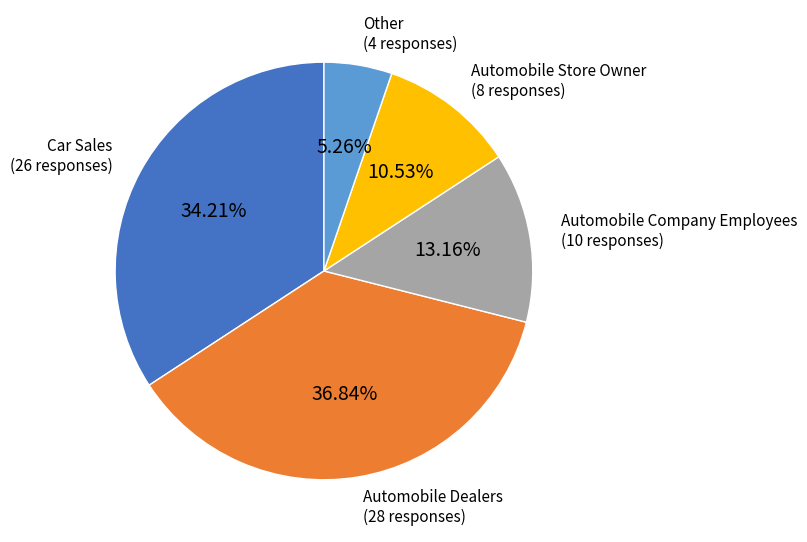

Count the number of slices in the pie.

5